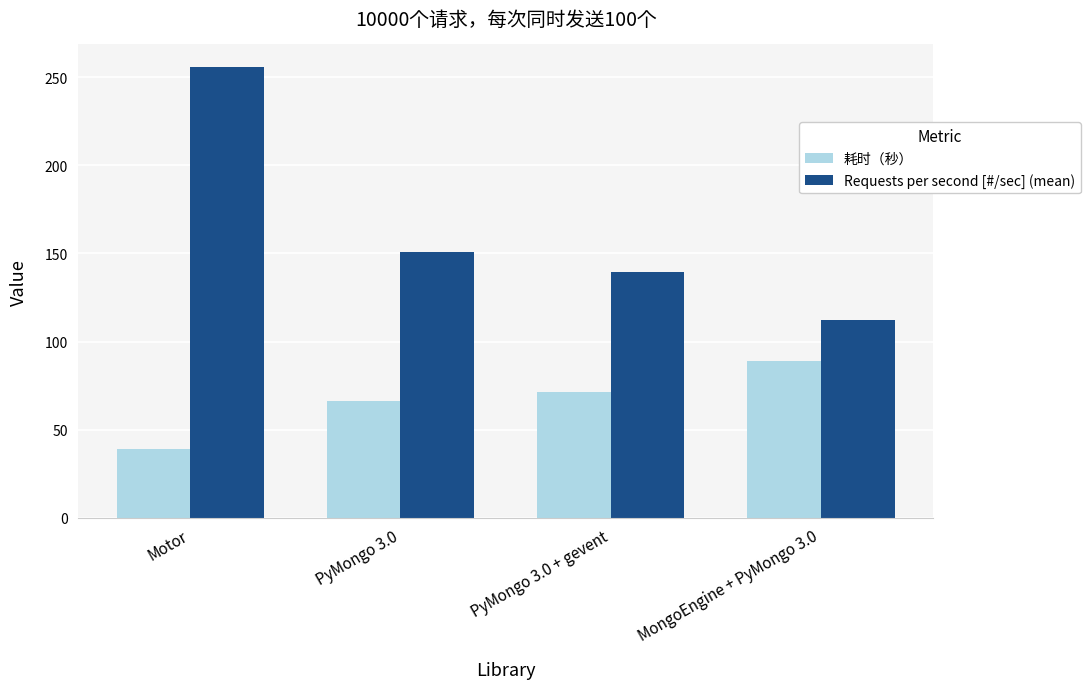

What is the average value of the Requests per second [#/sec] (mean) series?

164.6